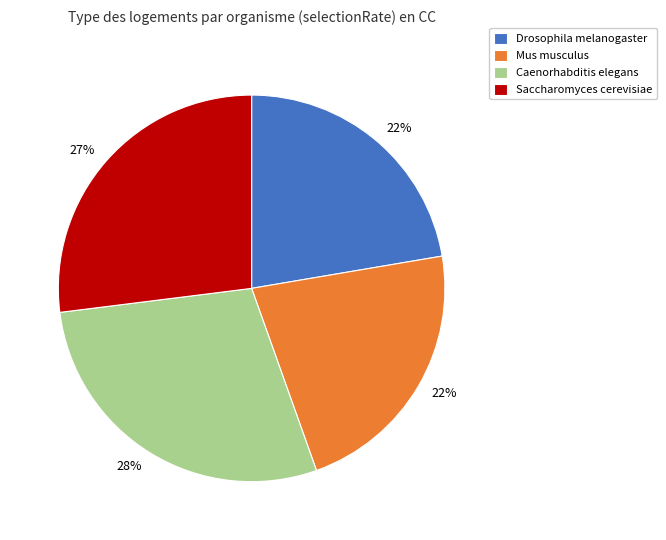

Which slice is the largest?

Caenorhabditis elegans